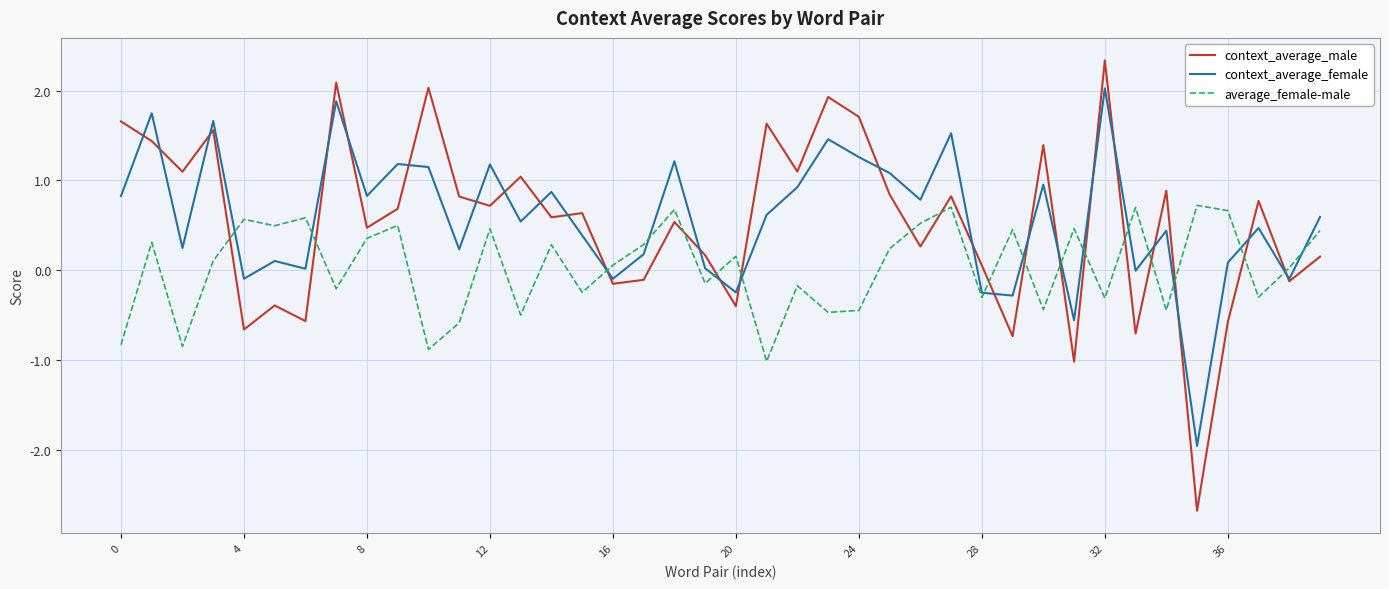

What is the lowest value of the context_average_female series?

-2.0